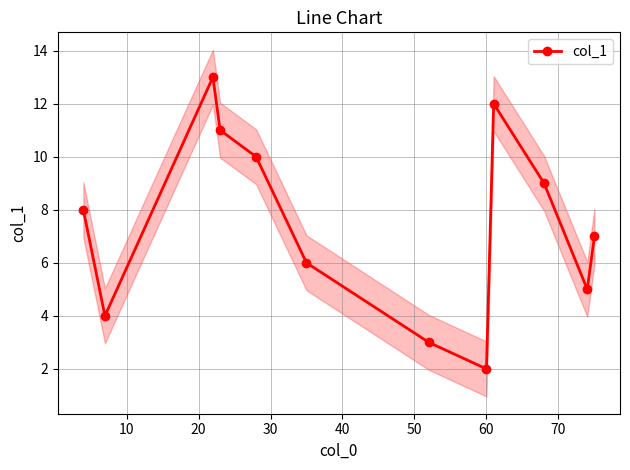

In col_1, how many points are lower than both neighbors (excluding endpoints)?

3